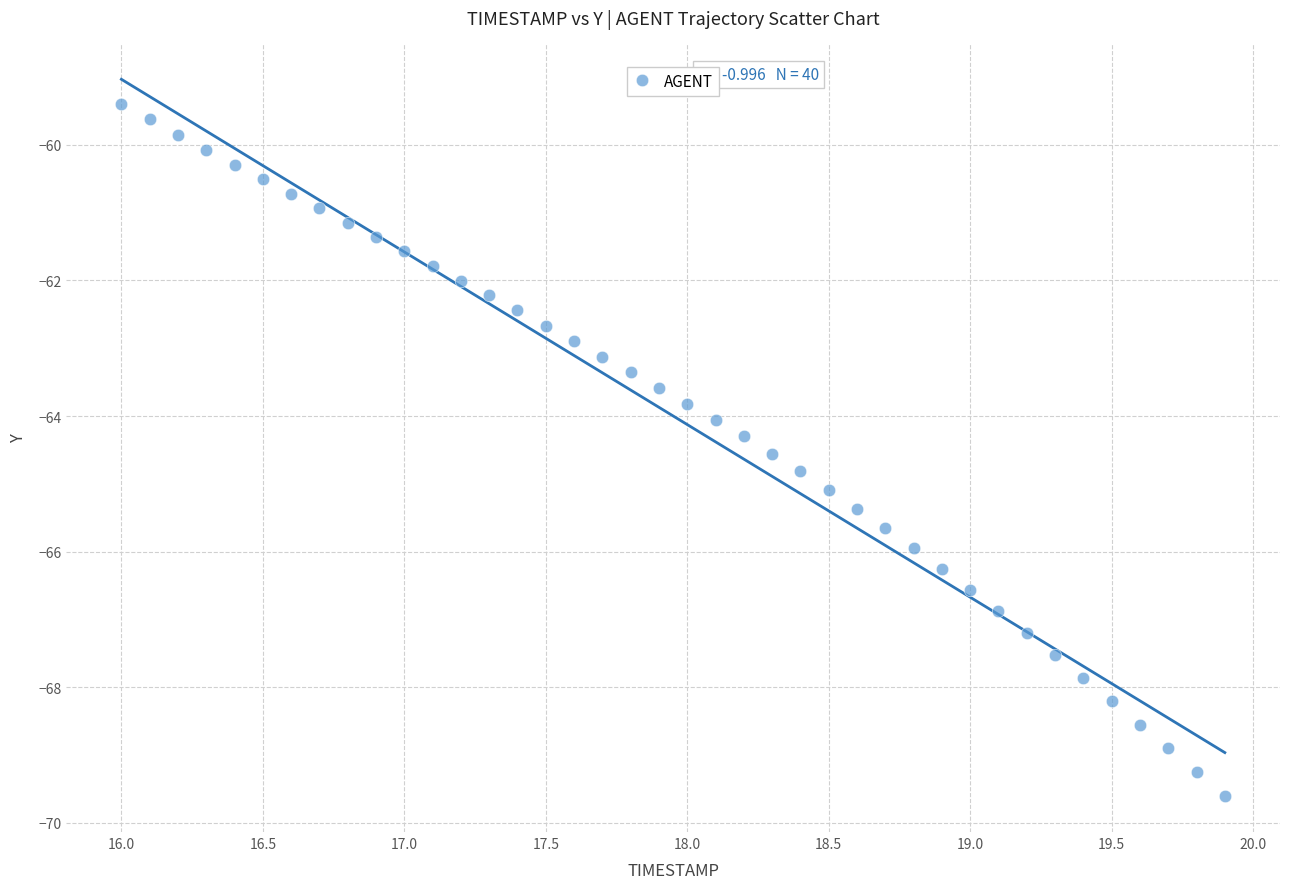

What is the range of Y values (max minus min)?

10.2